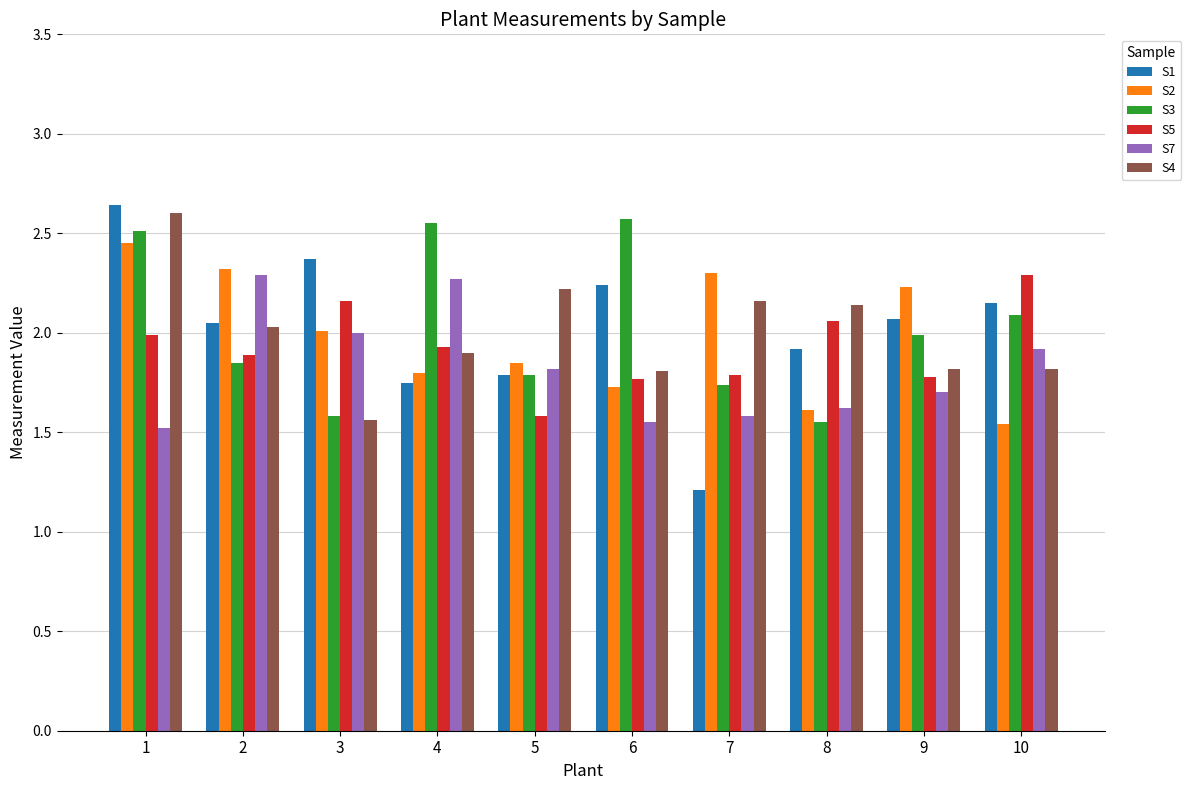

Is the value of S2 at 4 greater than the value of S7 at 3?

No